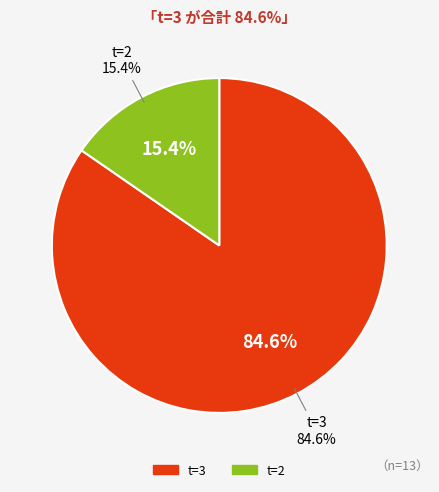

What is the majority slice?

3